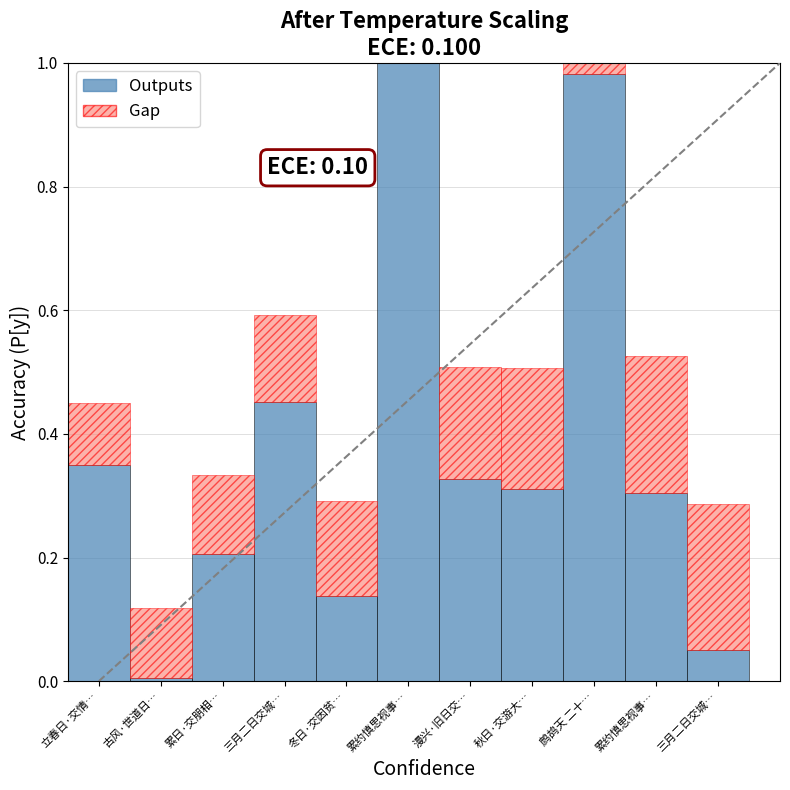

Are the bars grouped side by side (vs. stacked)?

No